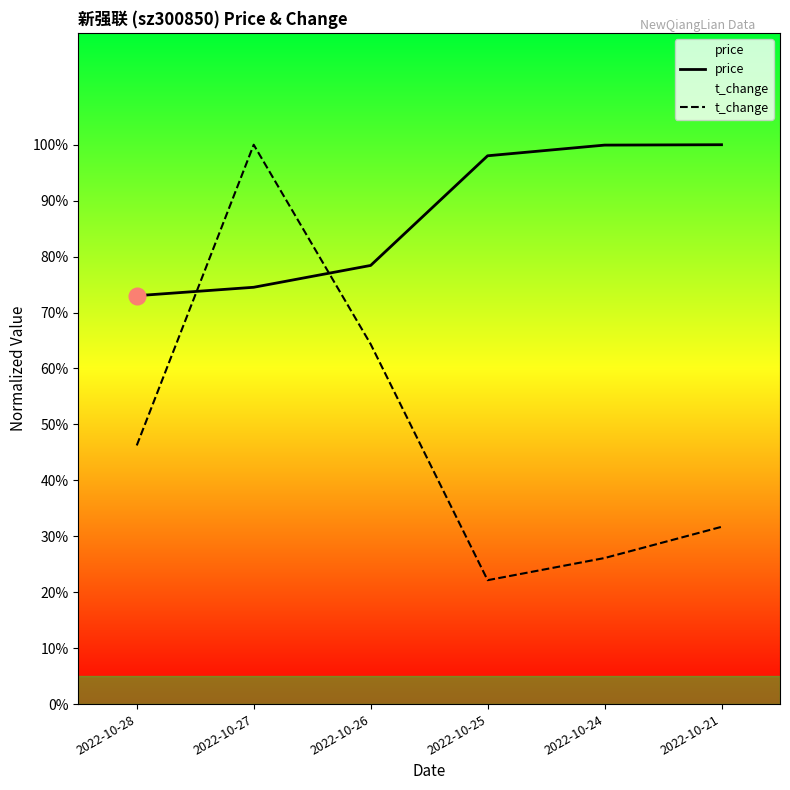

At which category is the sum across all series the highest?

2022-10-27